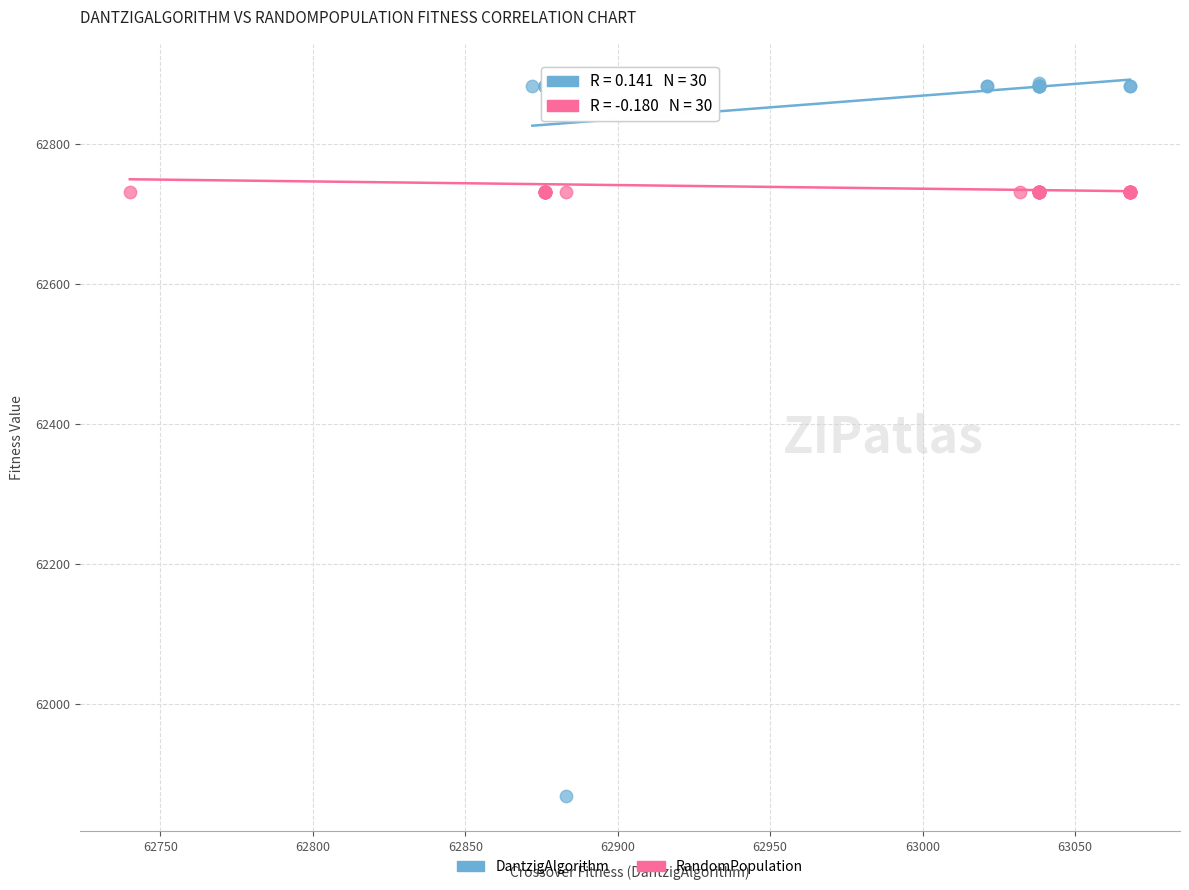

Which series reaches the minimum Y coordinate?

DantzigAlgorithm